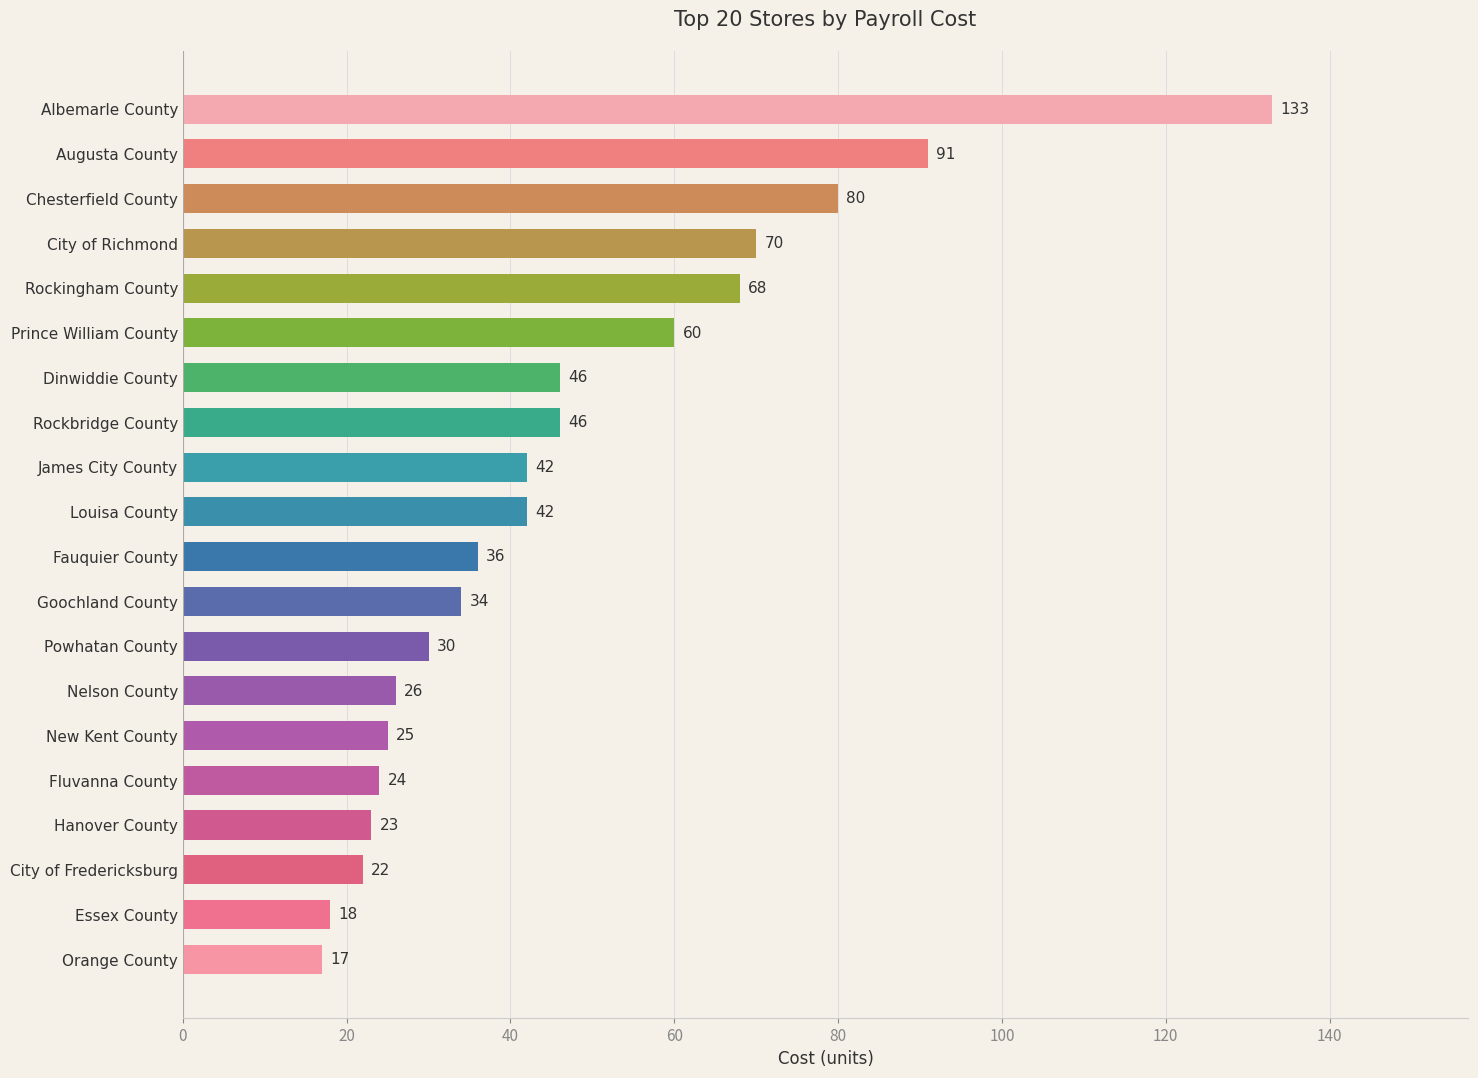

What is the ratio of the value at Hanover County to the value at Fauquier County?

0.6